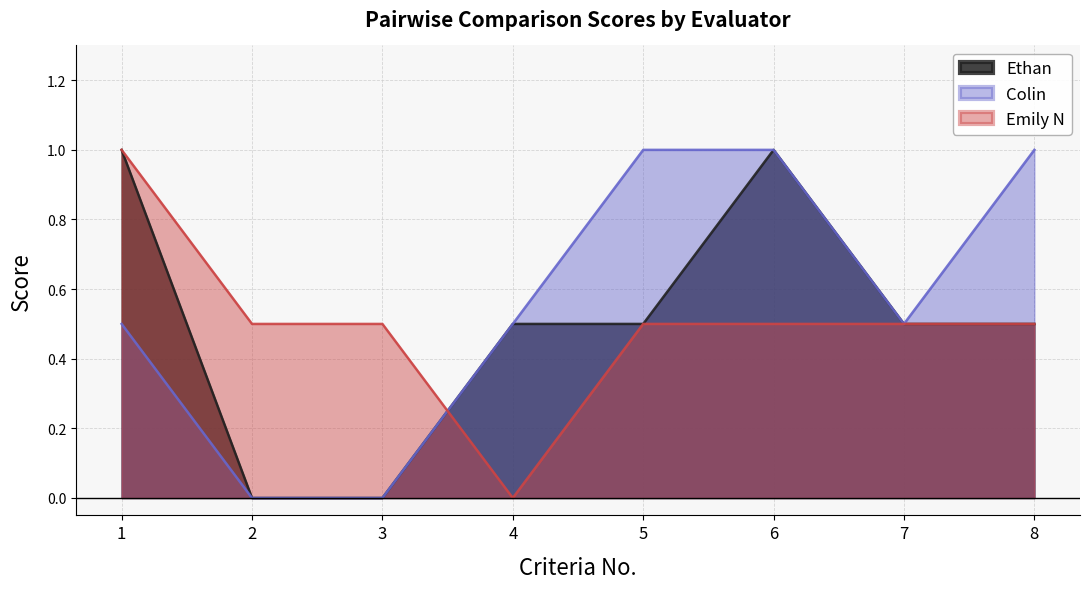

True or false: Emily N has more than 0 points higher than both neighbors.

False